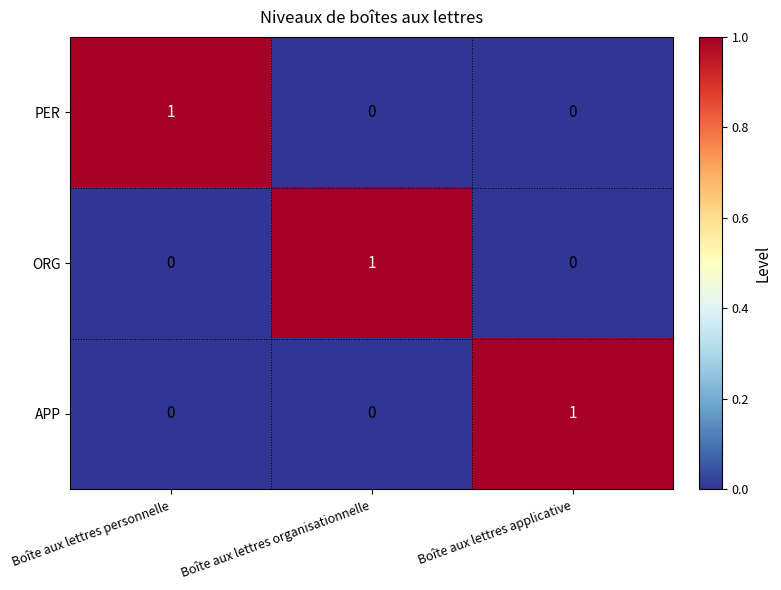

Reading right to left, list all the values displayed in this chart.

PER: 0	0	1
ORG: 0	1	0
APP: 1	0	0